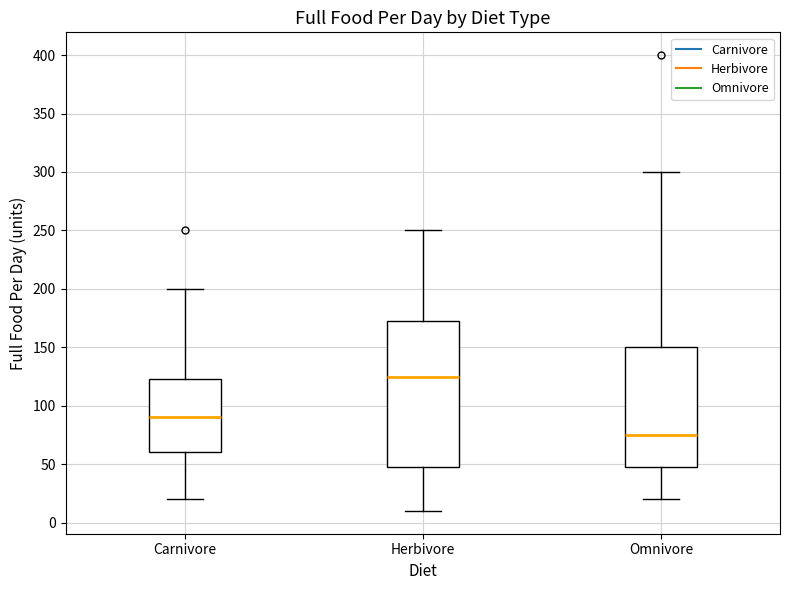

Comparing the boxes themselves (not the whiskers), which one is the tallest?

Herbivore